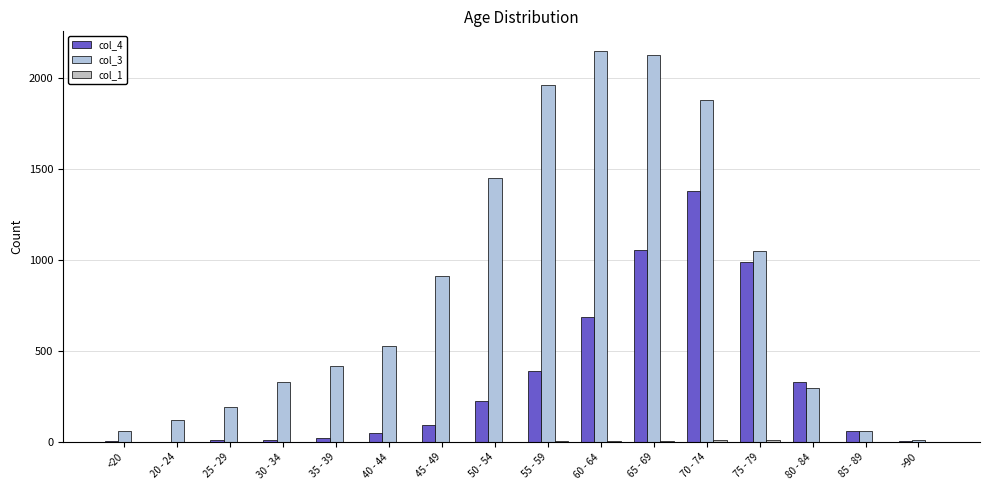

What is the average value of the col_3 series?

849